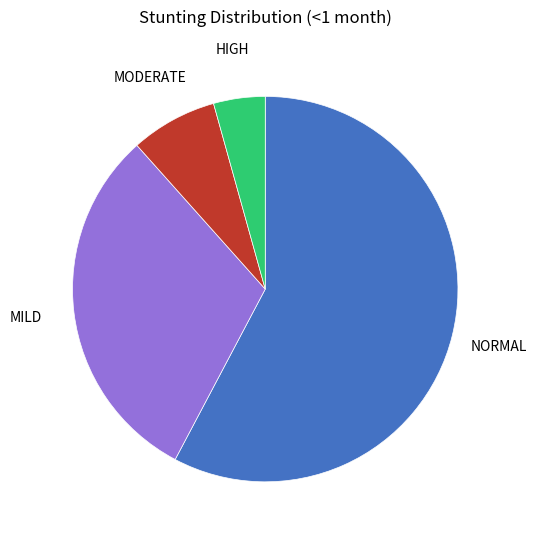

Is there a majority slice in this chart?

Yes